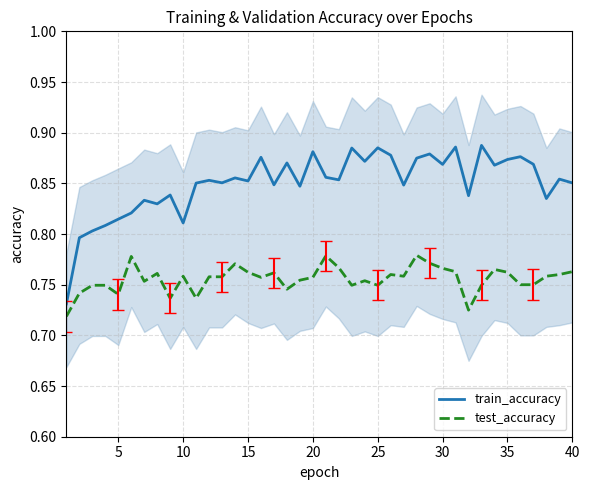

True or false: test_accuracy and train_accuracy intersect in this chart.

False